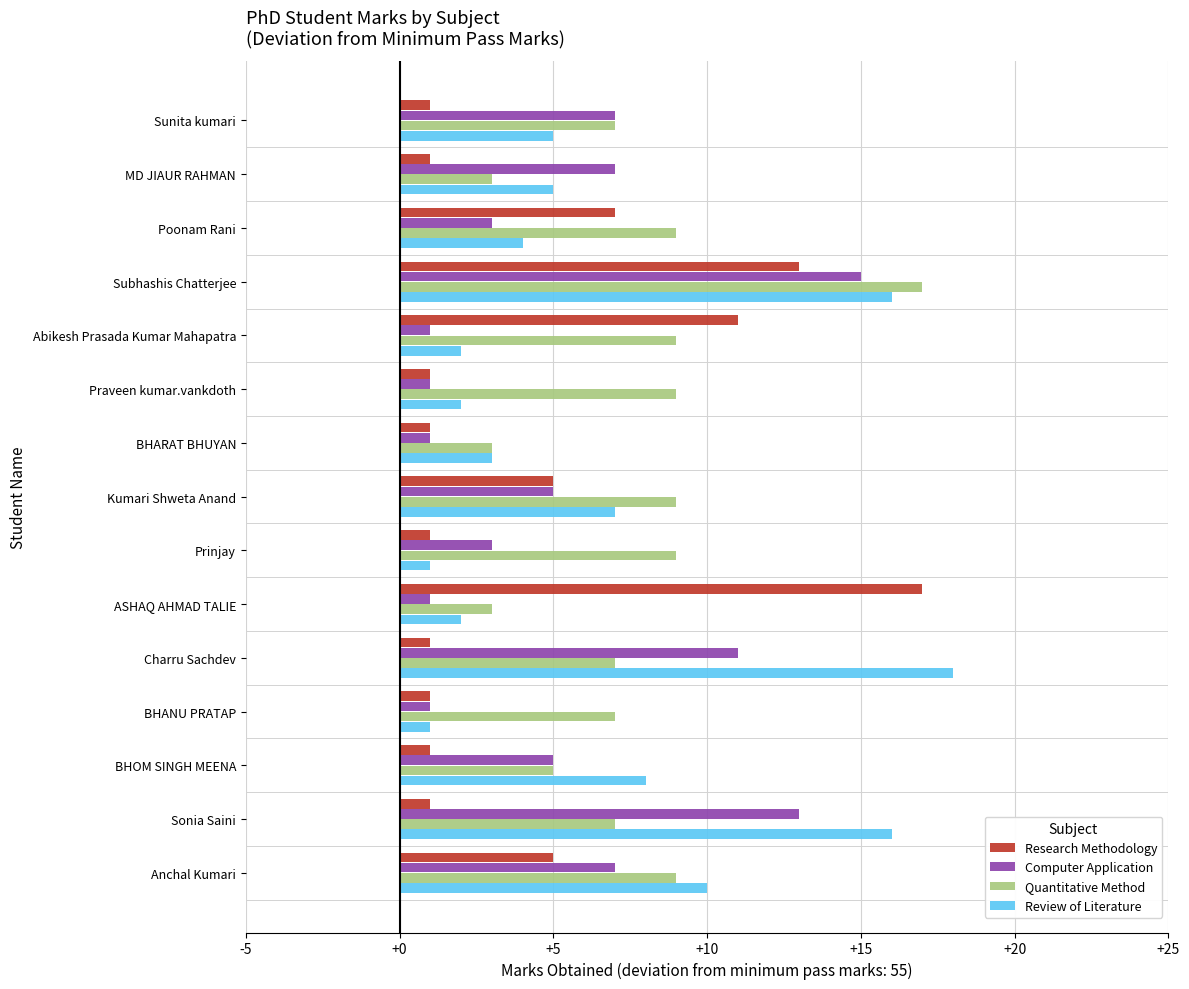

The Research Methodology series shows 5 at Anchal Kumari. True or false?

True